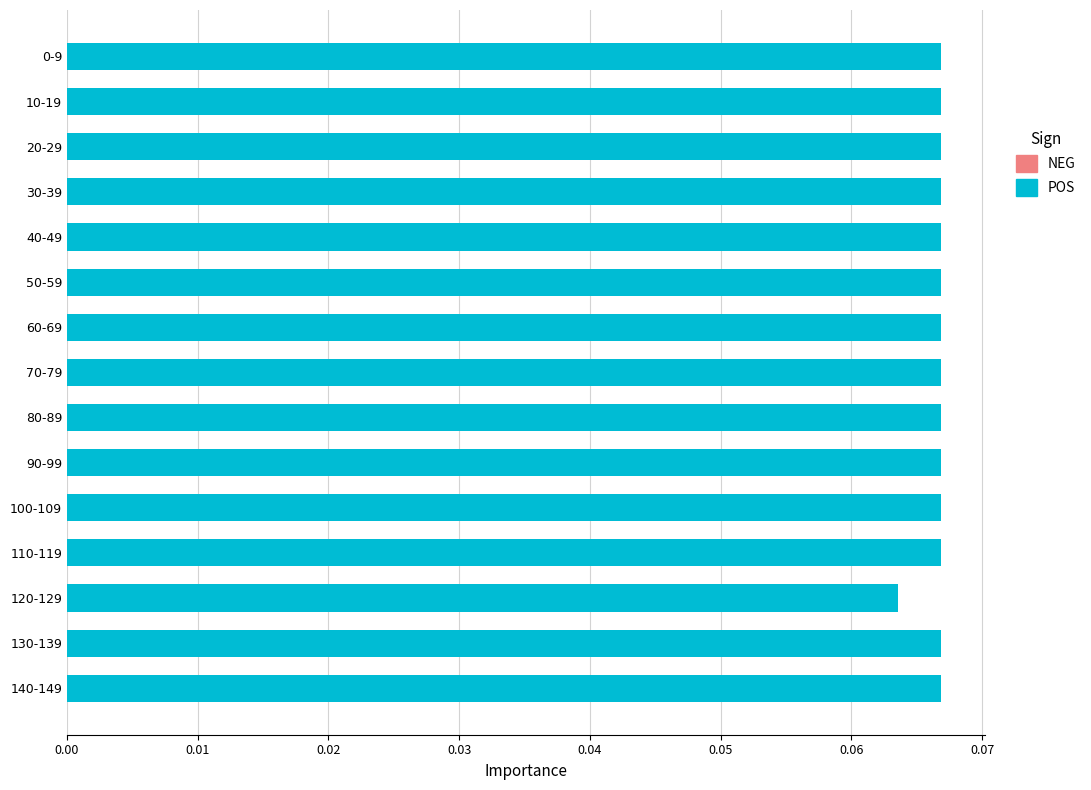

How many values are between 0 and 1?

15